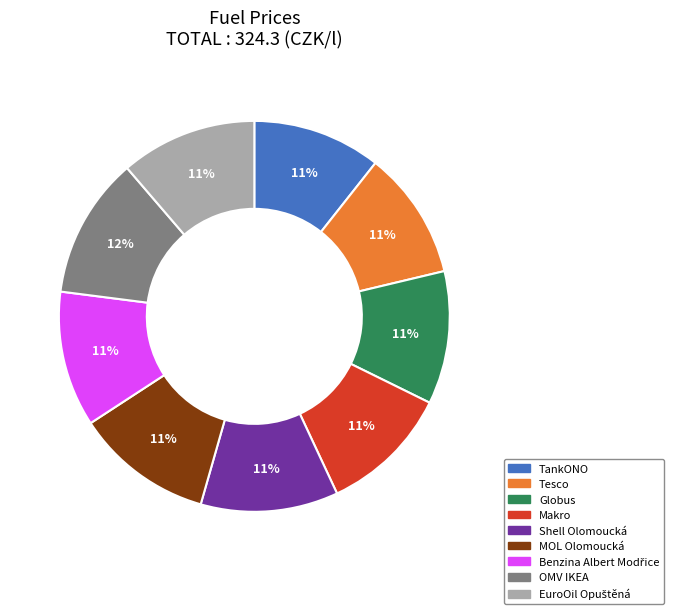

What percentage is the Shell Olomoucká slice, to the nearest percent?

11%